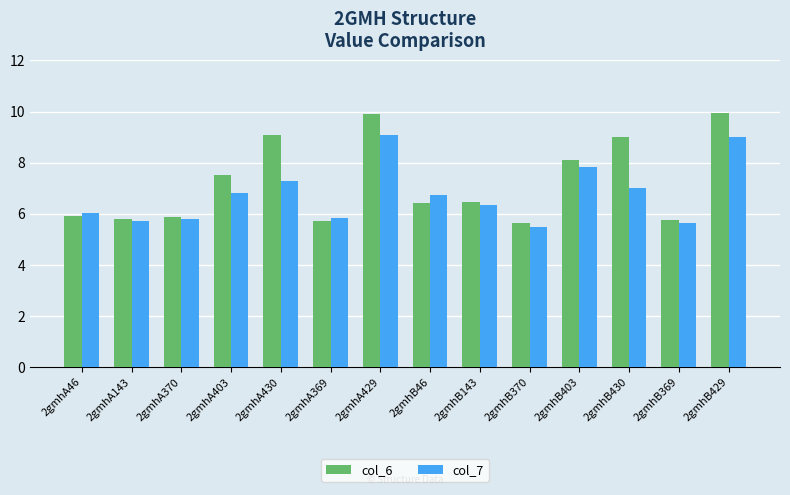

What is the highest value of the col_6 series?

9.9